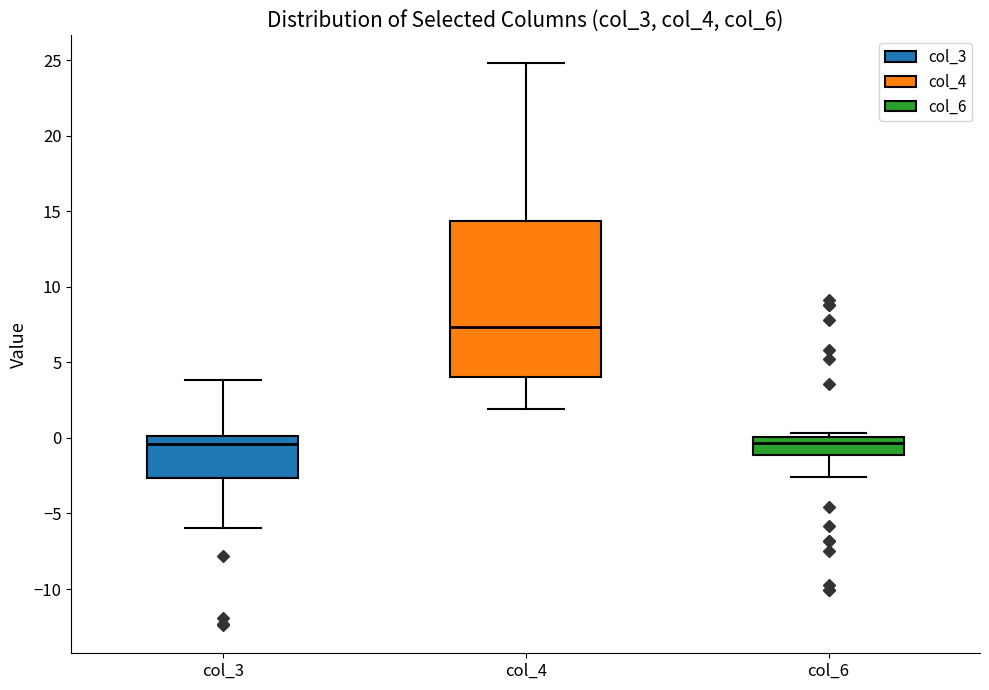

Which box's median line is the highest?

col_4